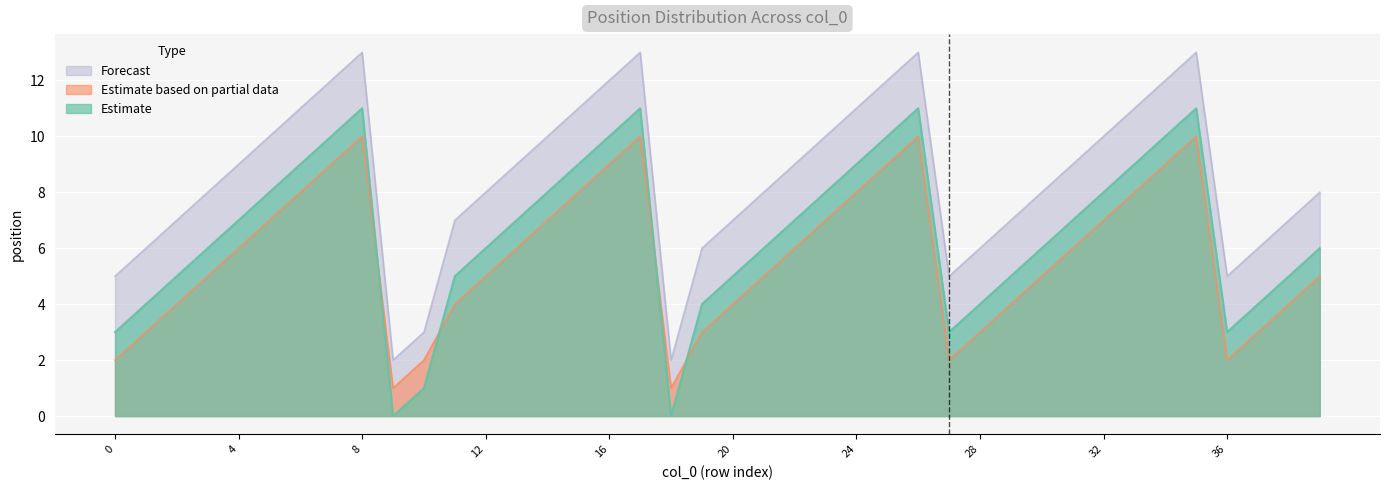

How many lines are shown in the chart?

3